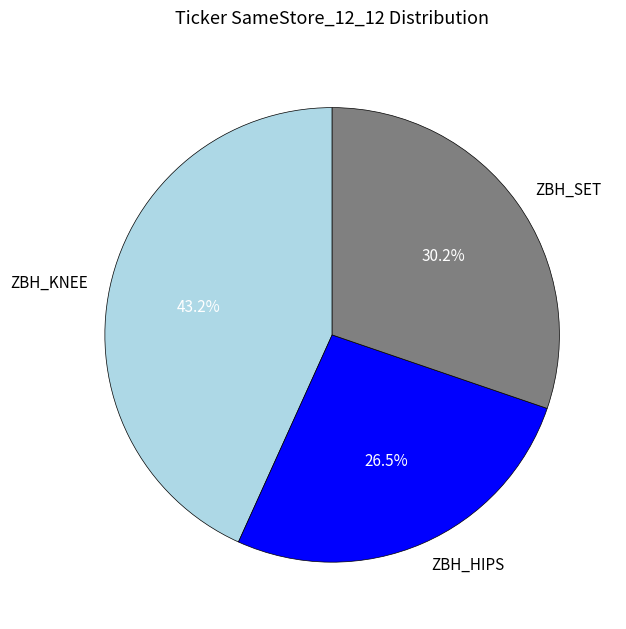

What percentage do ZBH_HIPS and ZBH_KNEE together represent?

69.8%